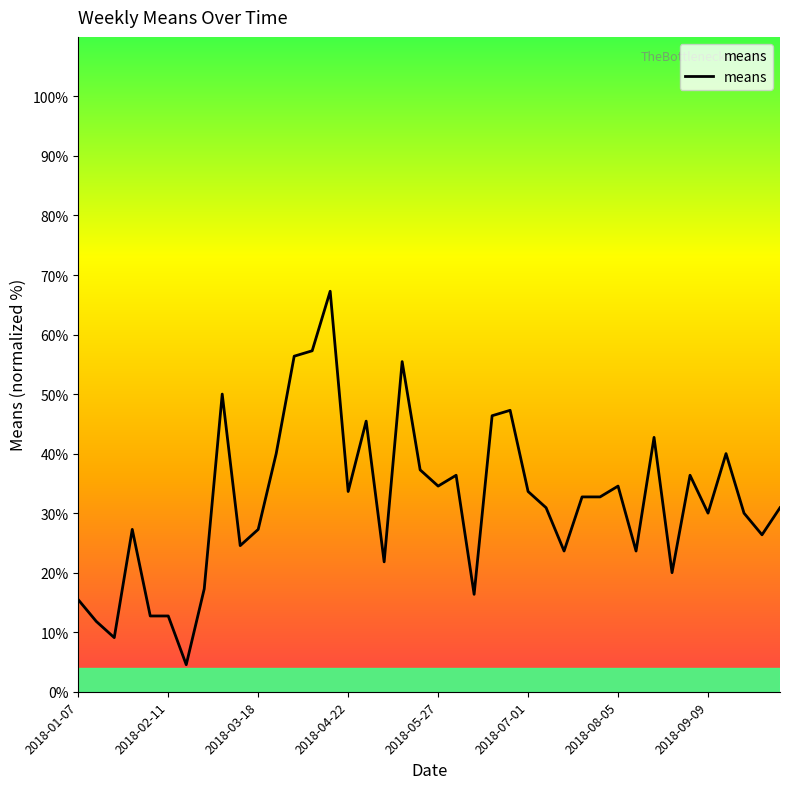

Reading right to left, transcribe all the data shown in this chart.

30.9	26.4	30.0	40.0	30.0	36.4	20.0	42.7	23.6	34.5	32.7	32.7	23.6	30.9	33.6	47.3	46.4	16.4	36.4	34.5	37.3	55.5	21.8	45.5	33.6	67.3	57.3	56.4	40.0	27.3	24.5	50.0	17.3	4.5	12.7	12.7	27.3	9.1	11.8	15.5